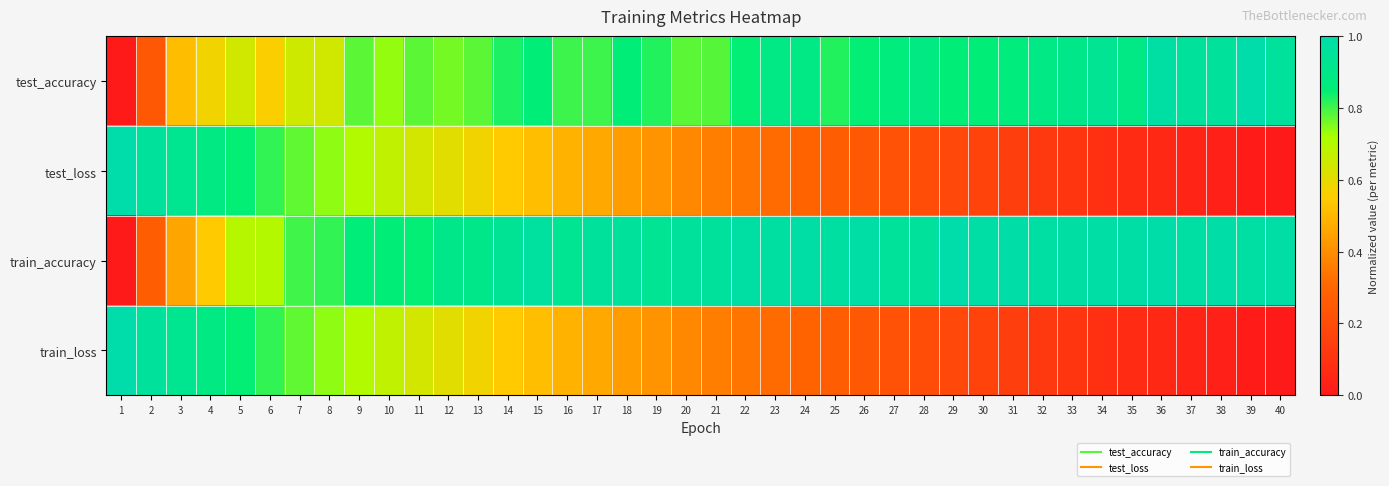

Between 30 and 7, which is larger?

30